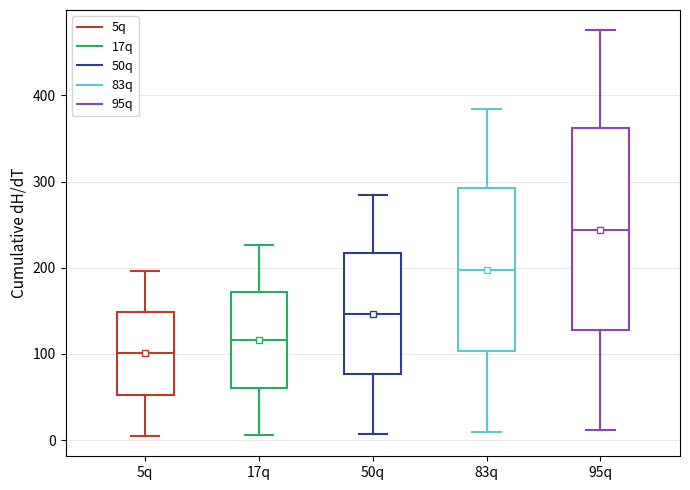

Which box's median line is the highest?

95q